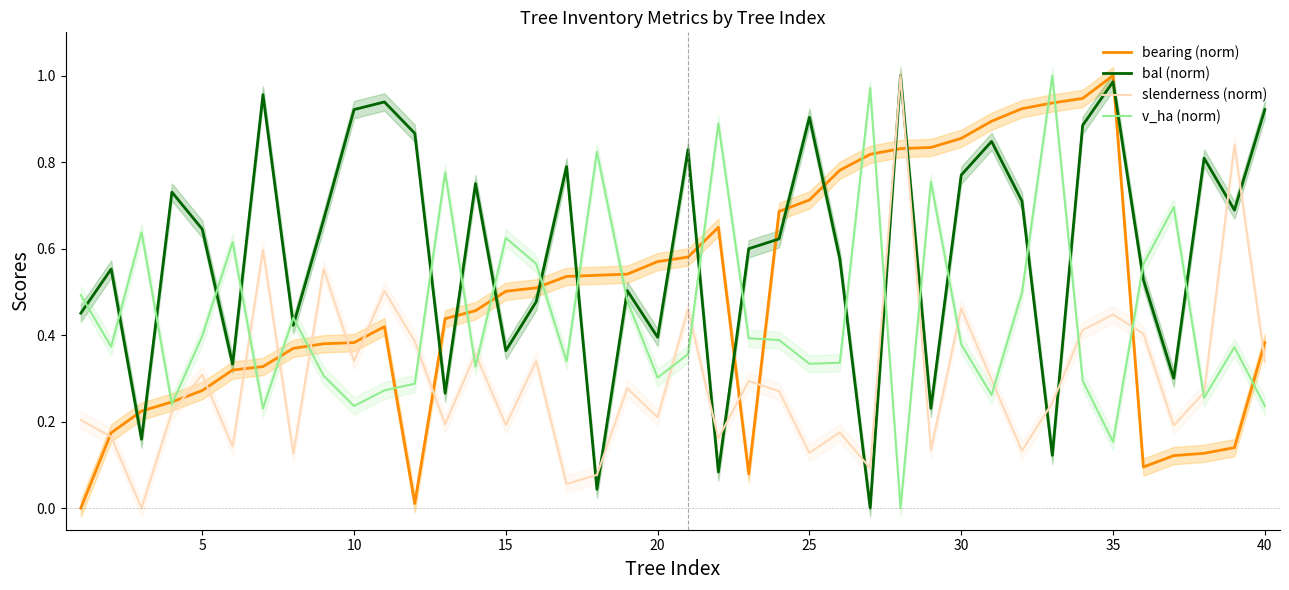

How many data points does each series have?

40